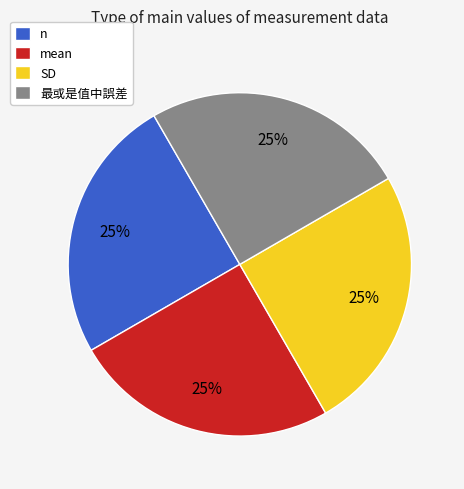

Is there a majority slice in this chart?

No